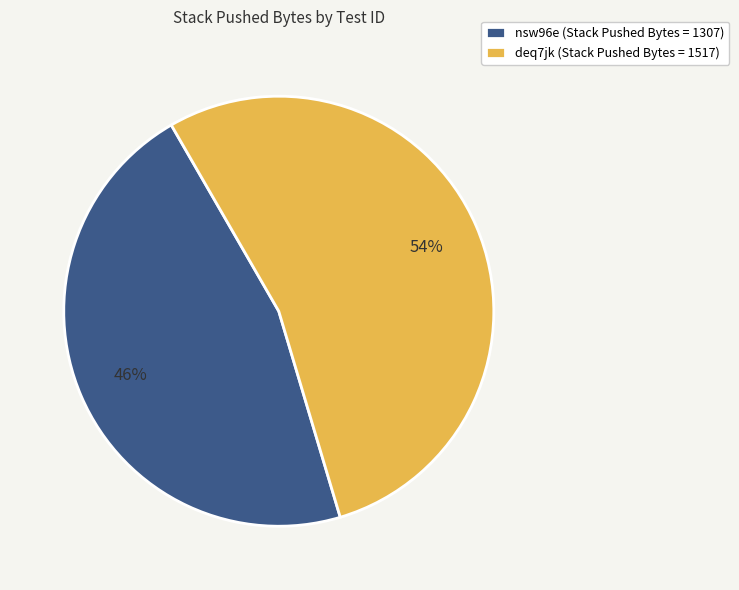

Rank the categories by value from lowest to highest.

nsw96e, deq7jk